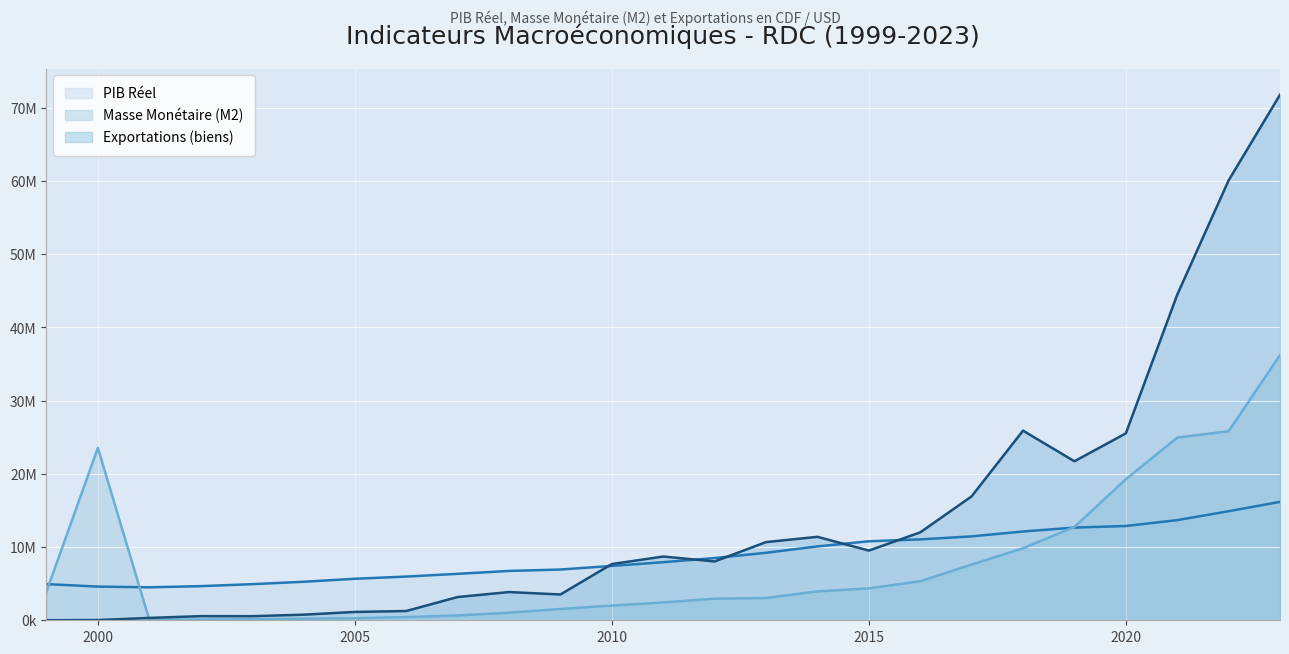

At which category does Exportations (biens) reach its first local valley?

2003